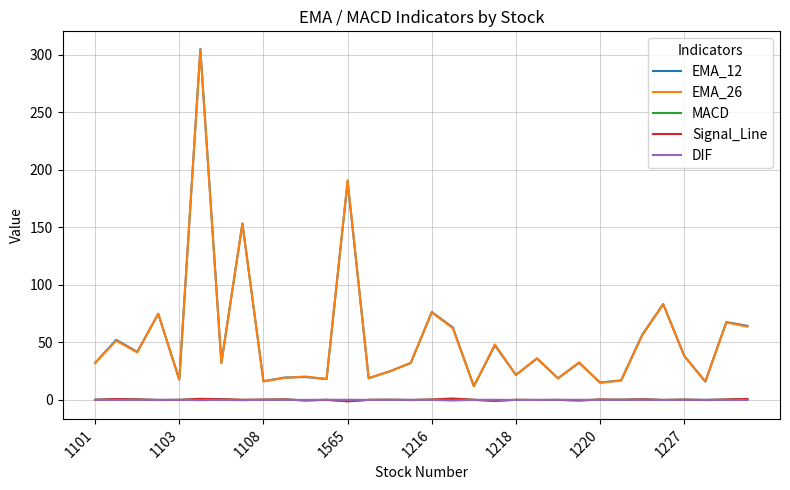

How many lines are shown in the chart?

5